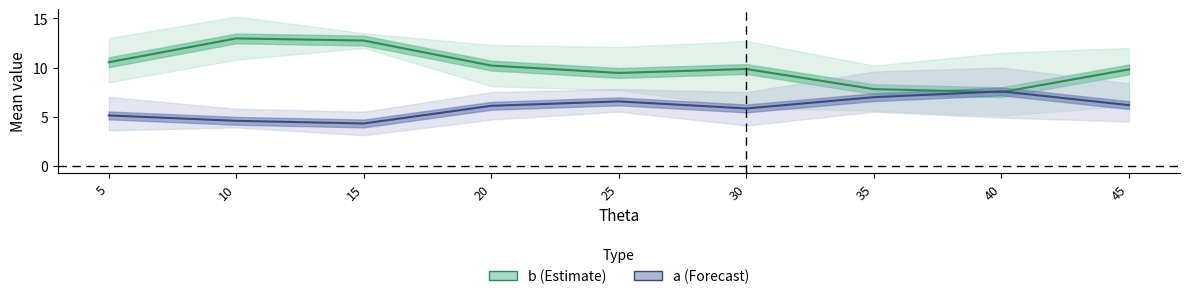

What is the total value across all series at 30?

15.7